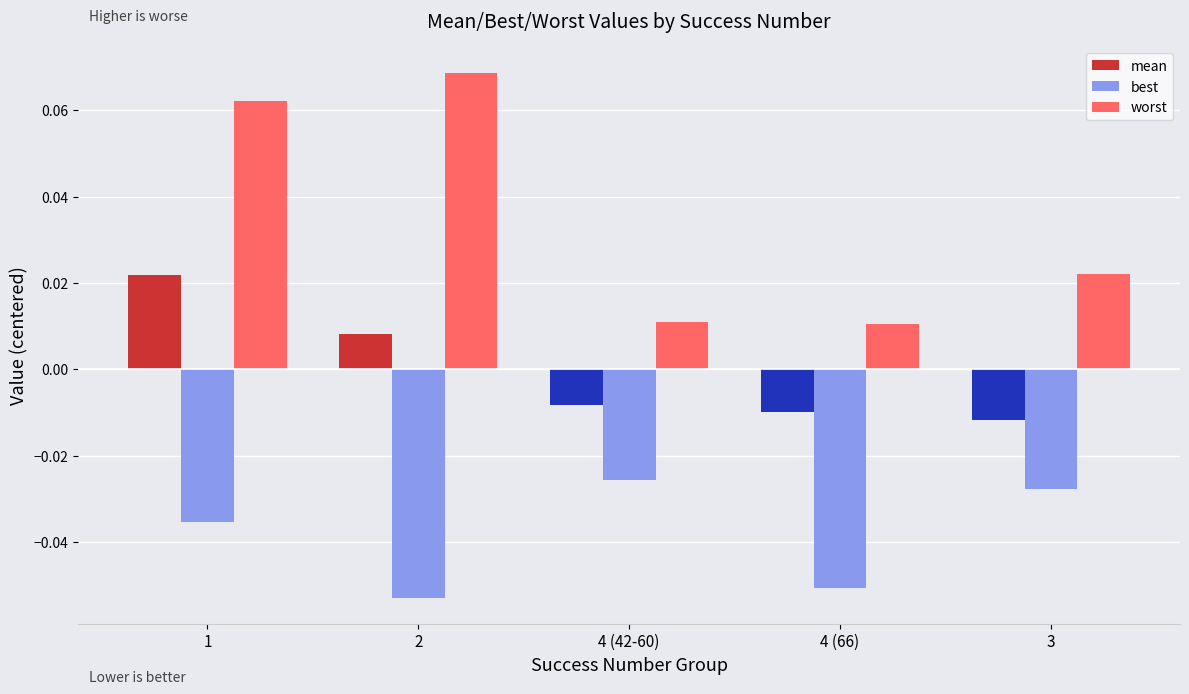

Rank the categories by best value from lowest to highest.

2, 4 (66), 1, 3, 4 (42-60)